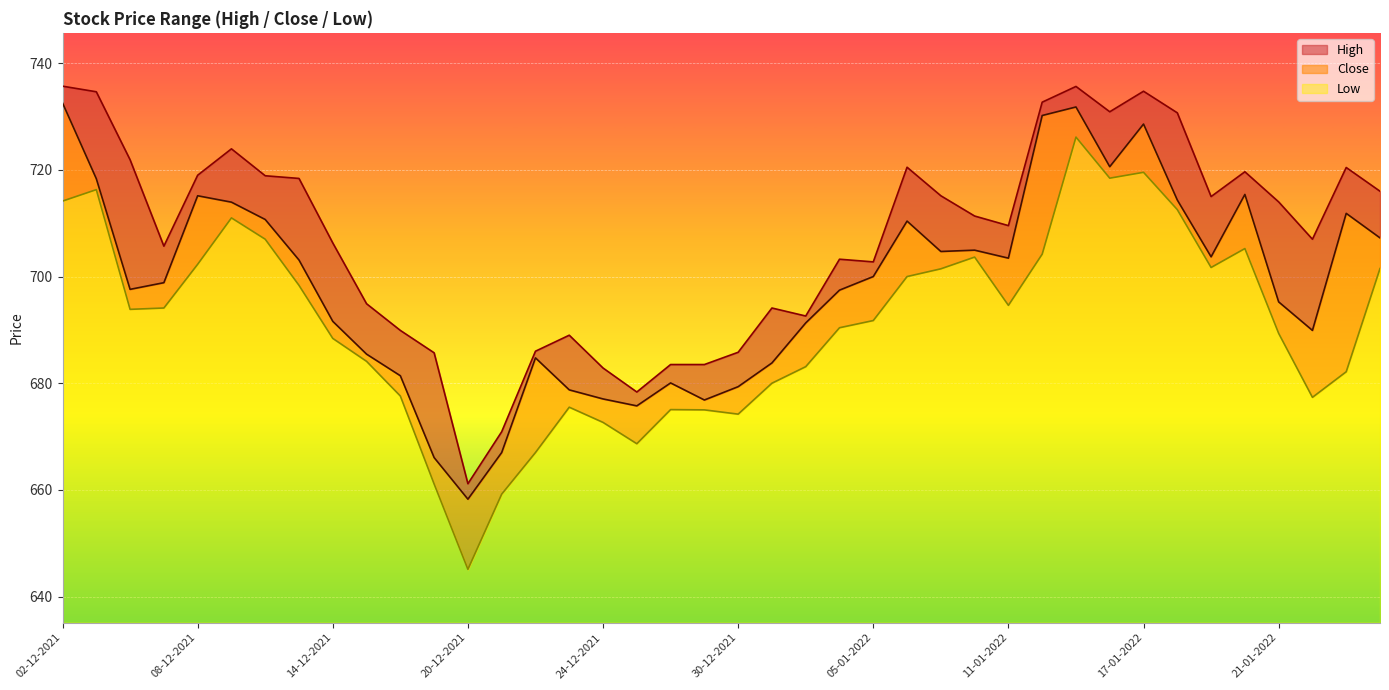

Does the chart display data point markers on the line(s)?

No